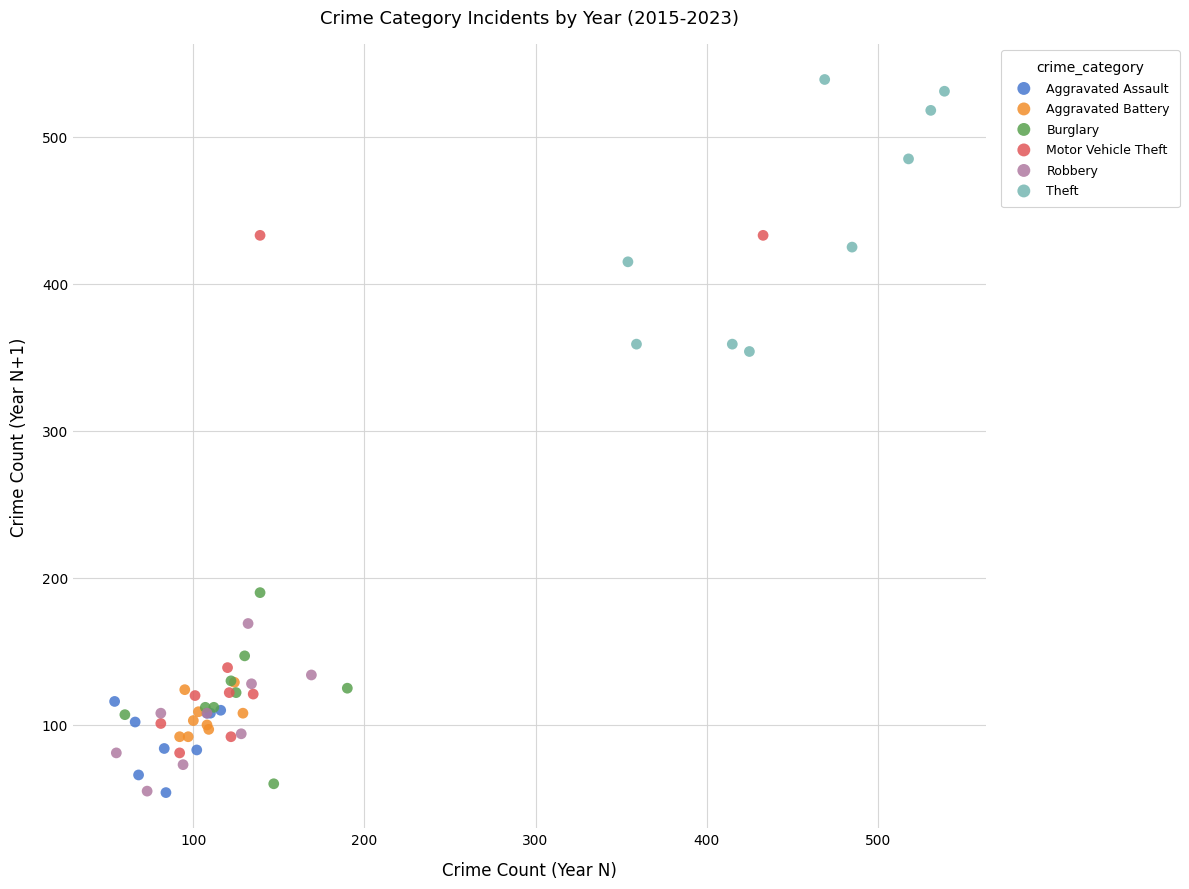

Which series reaches the maximum Y coordinate?

Theft